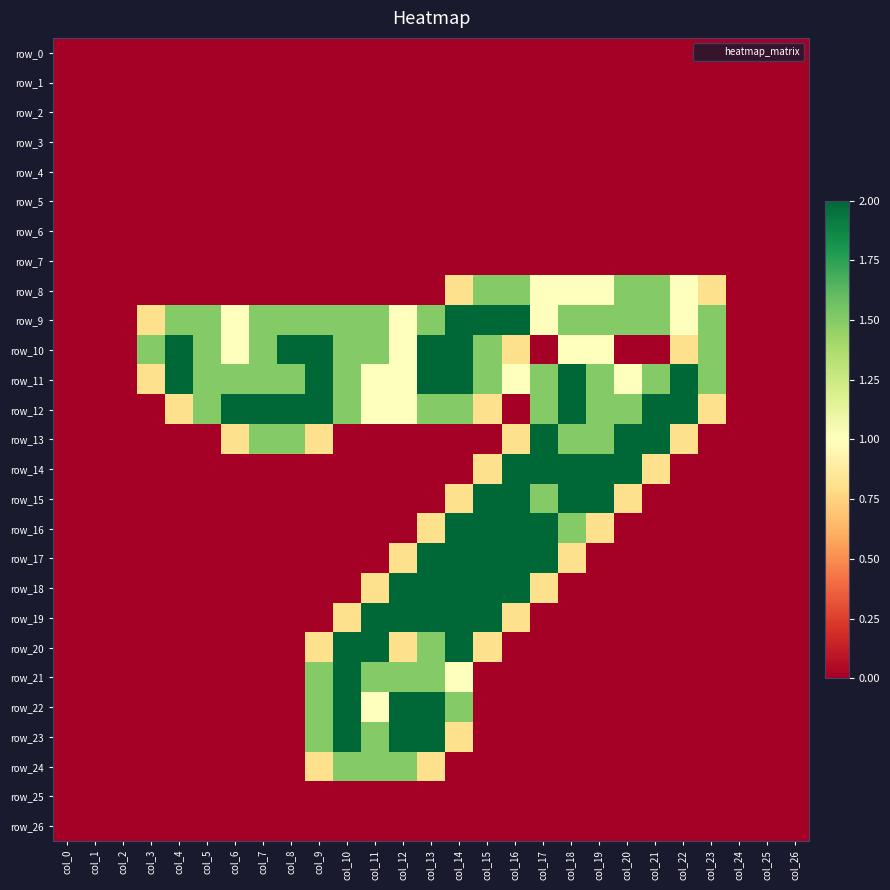

Reading right to left, extract all data points from this chart.

row_0: 0.0	0.0	0.0	0.0	0.0	0.0	0.0	0.0	0.0	0.0	0.0	0.0	0.0	0.0	0.0	0.0	0.0	0.0	0.0	0.0	0.0	0.0	0.0	0.0	0.0	0.0	0.0
row_1: 0.0	0.0	0.0	0.0	0.0	0.0	0.0	0.0	0.0	0.0	0.0	0.0	0.0	0.0	0.0	0.0	0.0	0.0	0.0	0.0	0.0	0.0	0.0	0.0	0.0	0.0	0.0
row_2: 0.0	0.0	0.0	0.0	0.0	0.0	0.0	0.0	0.0	0.0	0.0	0.0	0.0	0.0	0.0	0.0	0.0	0.0	0.0	0.0	0.0	0.0	0.0	0.0	0.0	0.0	0.0
row_3: 0.0	0.0	0.0	0.0	0.0	0.0	0.0	0.0	0.0	0.0	0.0	0.0	0.0	0.0	0.0	0.0	0.0	0.0	0.0	0.0	0.0	0.0	0.0	0.0	0.0	0.0	0.0
row_4: 0.0	0.0	0.0	0.0	0.0	0.0	0.0	0.0	0.0	0.0	0.0	0.0	0.0	0.0	0.0	0.0	0.0	0.0	0.0	0.0	0.0	0.0	0.0	0.0	0.0	0.0	0.0
row_5: 0.0	0.0	0.0	0.0	0.0	0.0	0.0	0.0	0.0	0.0	0.0	0.0	0.0	0.0	0.0	0.0	0.0	0.0	0.0	0.0	0.0	0.0	0.0	0.0	0.0	0.0	0.0
row_6: 0.0	0.0	0.0	0.0	0.0	0.0	0.0	0.0	0.0	0.0	0.0	0.0	0.0	0.0	0.0	0.0	0.0	0.0	0.0	0.0	0.0	0.0	0.0	0.0	0.0	0.0	0.0
row_7: 0.0	0.0	0.0	0.0	0.0	0.0	0.0	0.0	0.0	0.0	0.0	0.0	0.0	0.0	0.0	0.0	0.0	0.0	0.0	0.0	0.0	0.0	0.0	0.0	0.0	0.0	0.0
row_8: 0.0	0.0	0.0	0.8	1.0	1.5	1.5	1.0	1.0	1.0	1.5	1.5	0.8	0.0	0.0	0.0	0.0	0.0	0.0	0.0	0.0	0.0	0.0	0.0	0.0	0.0	0.0
row_9: 0.0	0.0	0.0	1.5	1.0	1.5	1.5	1.5	1.5	1.0	2.0	2.0	2.0	1.5	1.0	1.5	1.5	1.5	1.5	1.5	1.0	1.5	1.5	0.8	0.0	0.0	0.0
row_10: 0.0	0.0	0.0	1.5	0.8	0.0	0.0	1.0	1.0	0.0	0.8	1.5	2.0	2.0	1.0	1.5	1.5	2.0	2.0	1.5	1.0	1.5	2.0	1.5	0.0	0.0	0.0
row_11: 0.0	0.0	0.0	1.5	2.0	1.5	1.0	1.5	2.0	1.5	1.0	1.5	2.0	2.0	1.0	1.0	1.5	2.0	1.5	1.5	1.5	1.5	2.0	0.8	0.0	0.0	0.0
row_12: 0.0	0.0	0.0	0.8	2.0	2.0	1.5	1.5	2.0	1.5	0.0	0.8	1.5	1.5	1.0	1.0	1.5	2.0	2.0	2.0	2.0	1.5	0.8	0.0	0.0	0.0	0.0
row_13: 0.0	0.0	0.0	0.0	0.8	2.0	2.0	1.5	1.5	2.0	0.8	0.0	0.0	0.0	0.0	0.0	0.0	0.8	1.5	1.5	0.8	0.0	0.0	0.0	0.0	0.0	0.0
row_14: 0.0	0.0	0.0	0.0	0.0	0.8	2.0	2.0	2.0	2.0	2.0	0.8	0.0	0.0	0.0	0.0	0.0	0.0	0.0	0.0	0.0	0.0	0.0	0.0	0.0	0.0	0.0
row_15: 0.0	0.0	0.0	0.0	0.0	0.0	0.8	2.0	2.0	1.5	2.0	2.0	0.8	0.0	0.0	0.0	0.0	0.0	0.0	0.0	0.0	0.0	0.0	0.0	0.0	0.0	0.0
row_16: 0.0	0.0	0.0	0.0	0.0	0.0	0.0	0.8	1.5	2.0	2.0	2.0	2.0	0.8	0.0	0.0	0.0	0.0	0.0	0.0	0.0	0.0	0.0	0.0	0.0	0.0	0.0
row_17: 0.0	0.0	0.0	0.0	0.0	0.0	0.0	0.0	0.8	2.0	2.0	2.0	2.0	2.0	0.8	0.0	0.0	0.0	0.0	0.0	0.0	0.0	0.0	0.0	0.0	0.0	0.0
row_18: 0.0	0.0	0.0	0.0	0.0	0.0	0.0	0.0	0.0	0.8	2.0	2.0	2.0	2.0	2.0	0.8	0.0	0.0	0.0	0.0	0.0	0.0	0.0	0.0	0.0	0.0	0.0
row_19: 0.0	0.0	0.0	0.0	0.0	0.0	0.0	0.0	0.0	0.0	0.8	2.0	2.0	2.0	2.0	2.0	0.8	0.0	0.0	0.0	0.0	0.0	0.0	0.0	0.0	0.0	0.0
row_20: 0.0	0.0	0.0	0.0	0.0	0.0	0.0	0.0	0.0	0.0	0.0	0.8	2.0	1.5	0.8	2.0	2.0	0.8	0.0	0.0	0.0	0.0	0.0	0.0	0.0	0.0	0.0
row_21: 0.0	0.0	0.0	0.0	0.0	0.0	0.0	0.0	0.0	0.0	0.0	0.0	1.0	1.5	1.5	1.5	2.0	1.5	0.0	0.0	0.0	0.0	0.0	0.0	0.0	0.0	0.0
row_22: 0.0	0.0	0.0	0.0	0.0	0.0	0.0	0.0	0.0	0.0	0.0	0.0	1.5	2.0	2.0	1.0	2.0	1.5	0.0	0.0	0.0	0.0	0.0	0.0	0.0	0.0	0.0
row_23: 0.0	0.0	0.0	0.0	0.0	0.0	0.0	0.0	0.0	0.0	0.0	0.0	0.8	2.0	2.0	1.5	2.0	1.5	0.0	0.0	0.0	0.0	0.0	0.0	0.0	0.0	0.0
row_24: 0.0	0.0	0.0	0.0	0.0	0.0	0.0	0.0	0.0	0.0	0.0	0.0	0.0	0.8	1.5	1.5	1.5	0.8	0.0	0.0	0.0	0.0	0.0	0.0	0.0	0.0	0.0
row_25: 0.0	0.0	0.0	0.0	0.0	0.0	0.0	0.0	0.0	0.0	0.0	0.0	0.0	0.0	0.0	0.0	0.0	0.0	0.0	0.0	0.0	0.0	0.0	0.0	0.0	0.0	0.0
row_26: 0.0	0.0	0.0	0.0	0.0	0.0	0.0	0.0	0.0	0.0	0.0	0.0	0.0	0.0	0.0	0.0	0.0	0.0	0.0	0.0	0.0	0.0	0.0	0.0	0.0	0.0	0.0